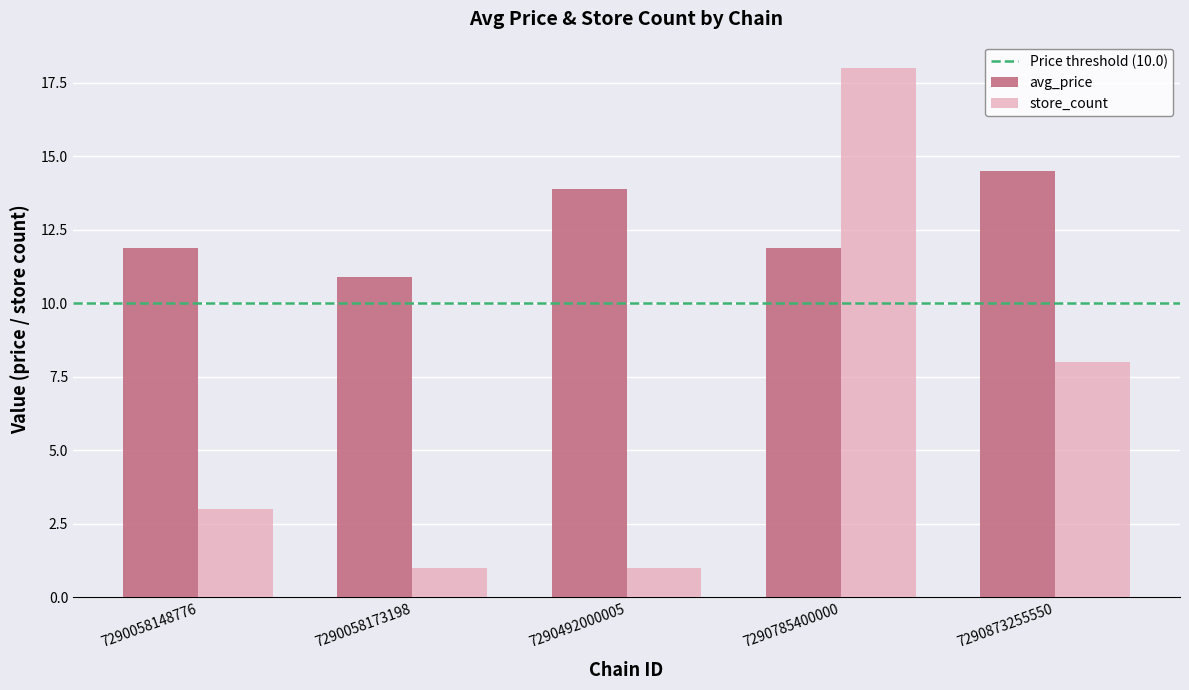

How many groups of bars are there?

5